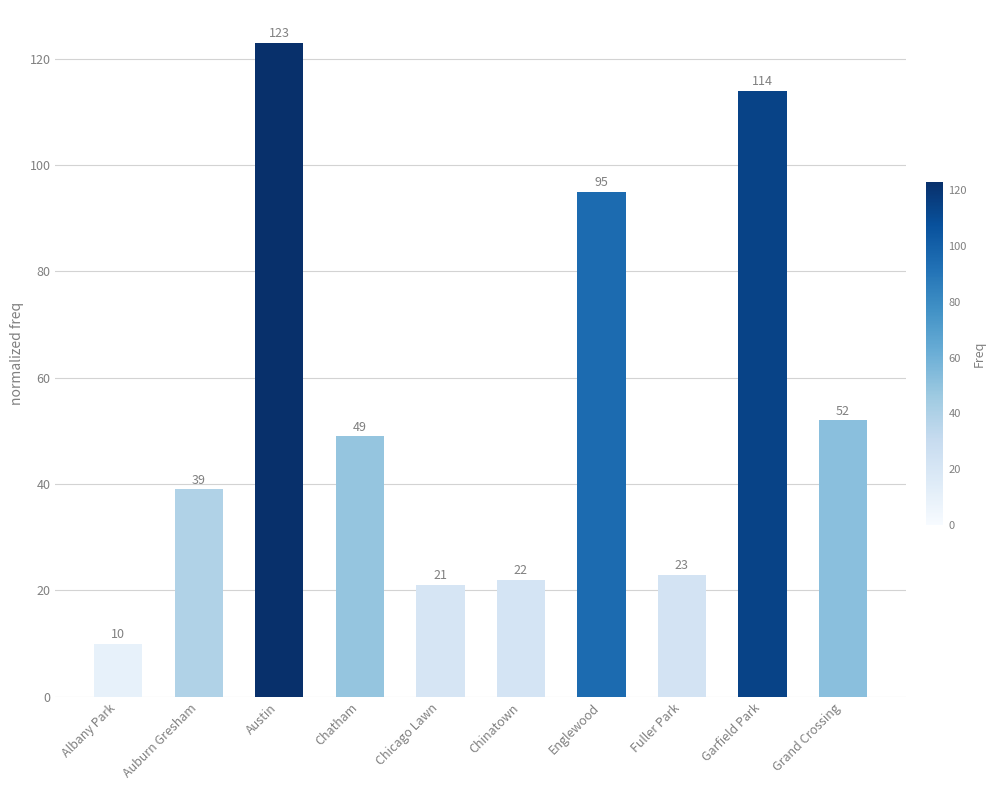

What is the sum of all values?

548